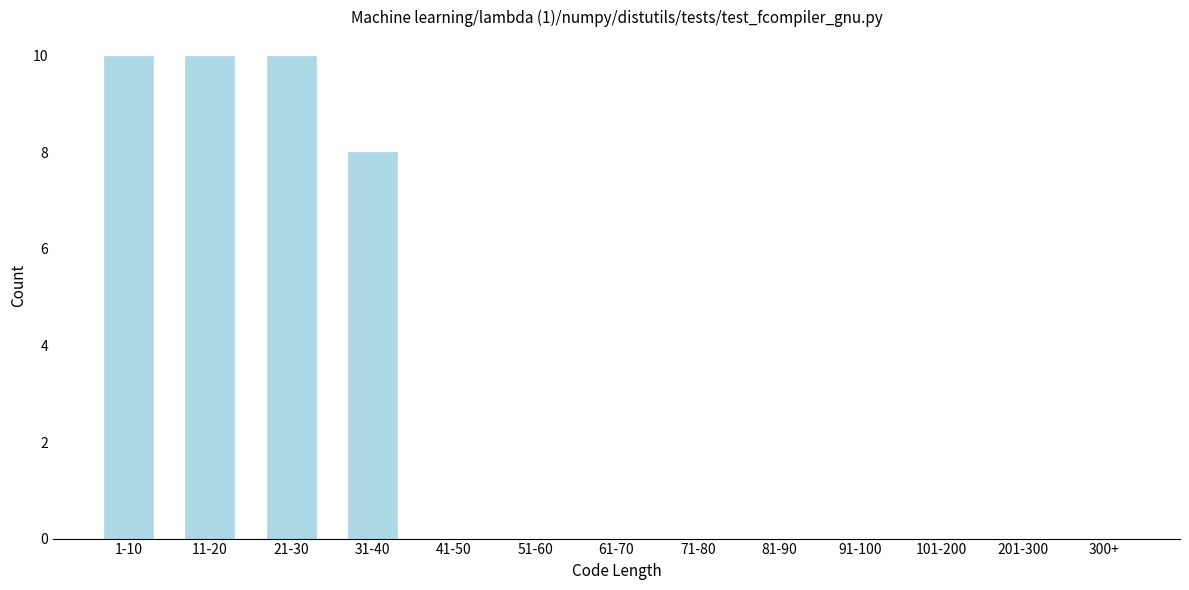

Reading left to right, transcribe all the data shown in this chart.

1-10=10	11-20=10	21-30=10	31-40=8	41-50=0	51-60=0	61-70=0	71-80=0	81-90=0	91-100=0	101-200=0	201-300=0	300+=0